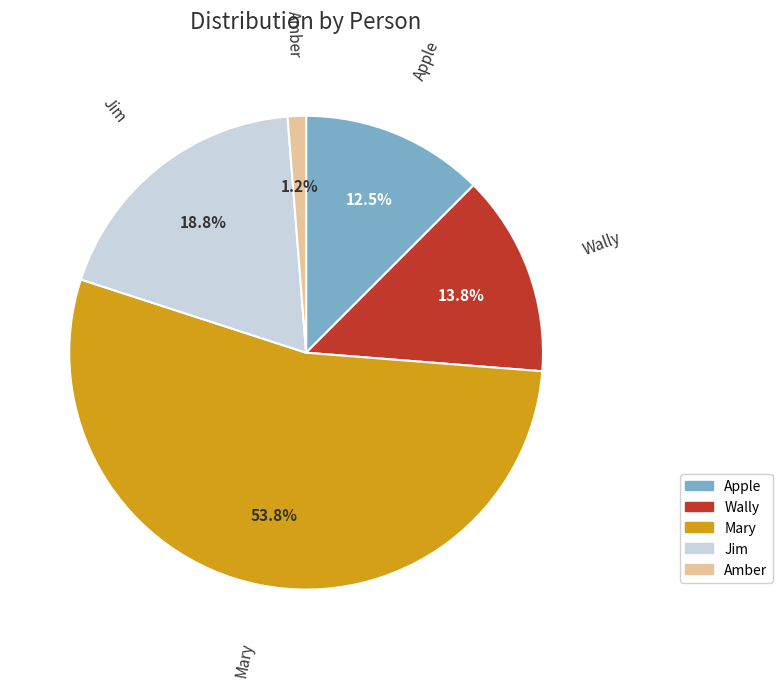

Is the sum of Wally and Mary greater than half?

Yes